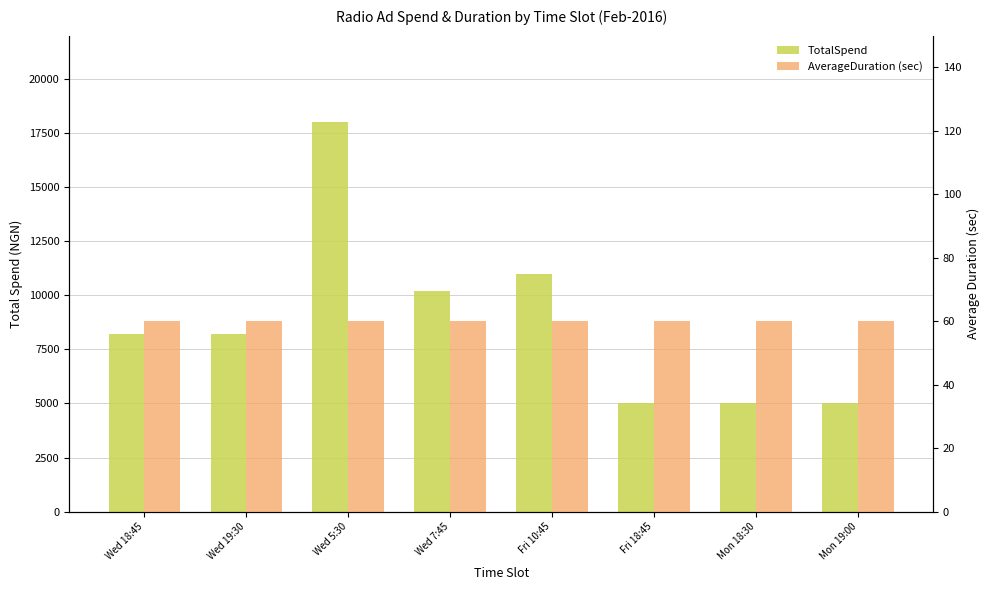

At how many categories does at least one series exceed 5702?

5